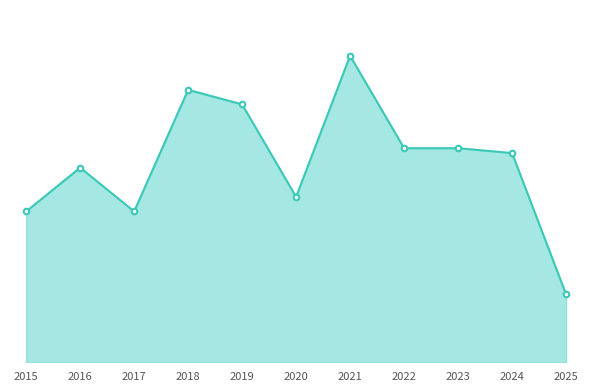

Is this an area chart (filled region under the line)?

Yes